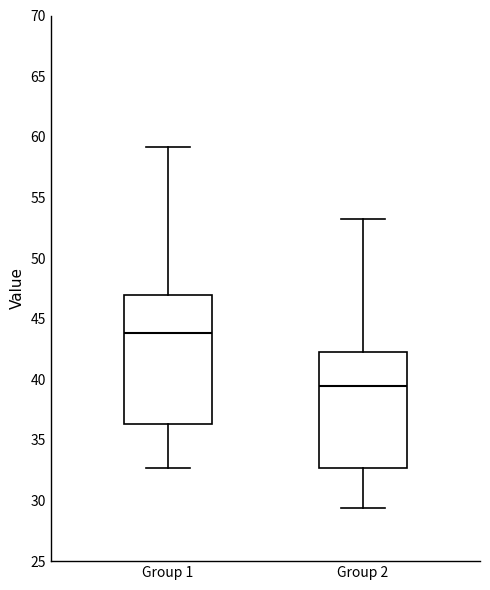

Reading left to right, transcribe this box plot: for each box, give where its median line is, the range the box spans, and where its two whiskers end, as read against the y-axis. The values are not printed on the chart, so give them approximately, as read against the axis.

Group 1: median 44.0, box 36.5 to 47.0, whiskers 32.5 to 59.0
Group 2: median 39.5, box 32.5 to 42.5, whiskers 29.5 to 53.5